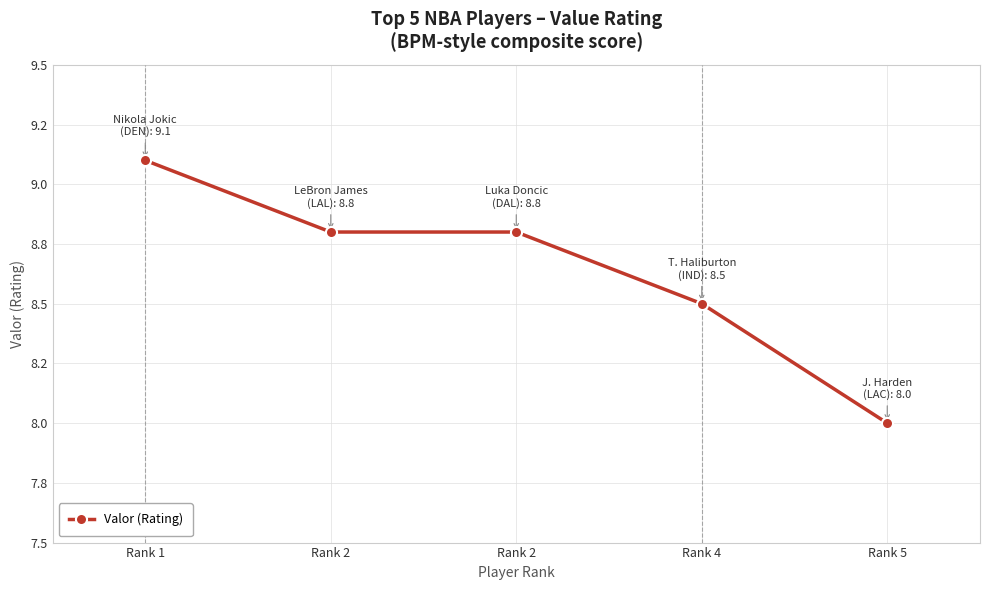

Rank the categories by value from lowest to highest.

Rank 5, Rank 4, Rank 2, Rank 2, Rank 1